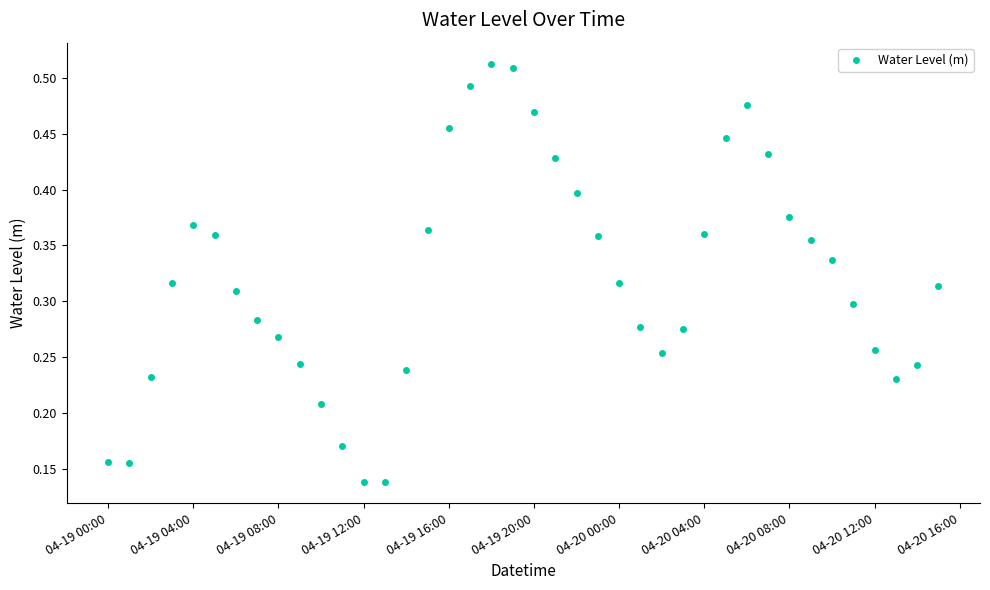

What is the sum of all values?

12.8